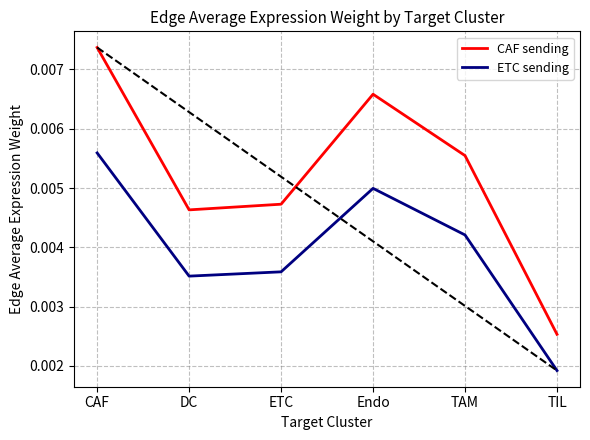

Rank the series by their maximum value, from lowest to highest.

ETC sending, CAF sending